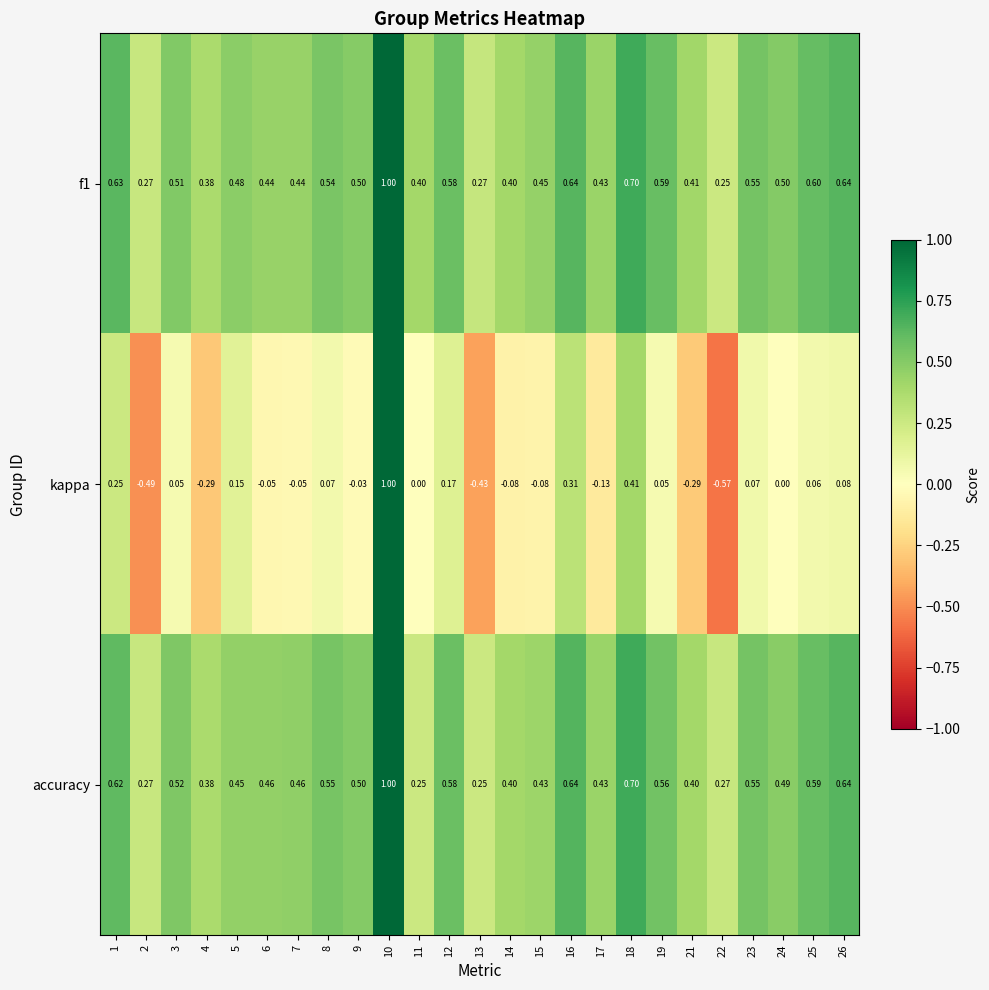

Which series changed the most between 13 and 22?

kappa